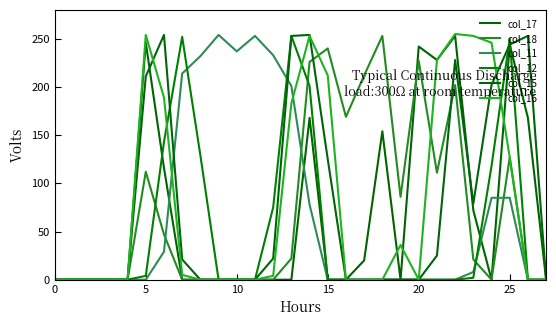

How many lines are shown in the chart?

6